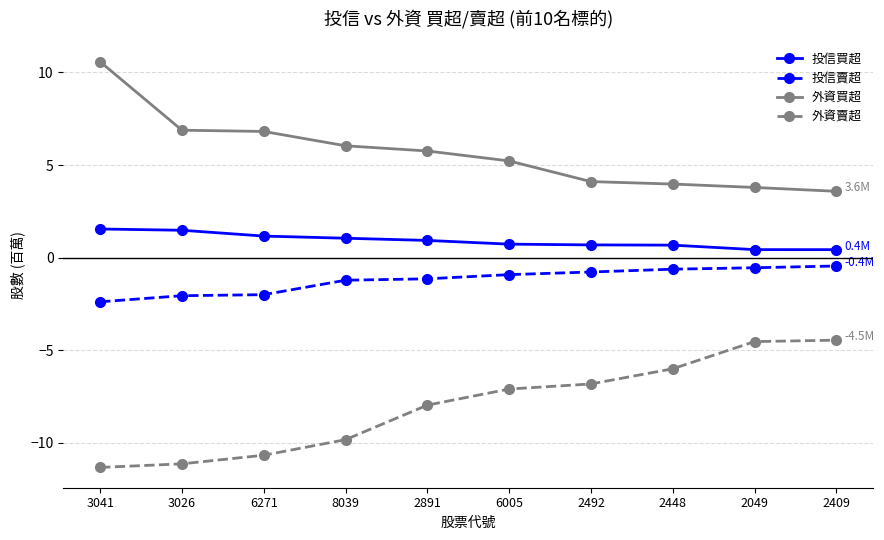

What are all the series names shown in the legend?

投信買超, 投信賣超, 外資買超, 外資賣超